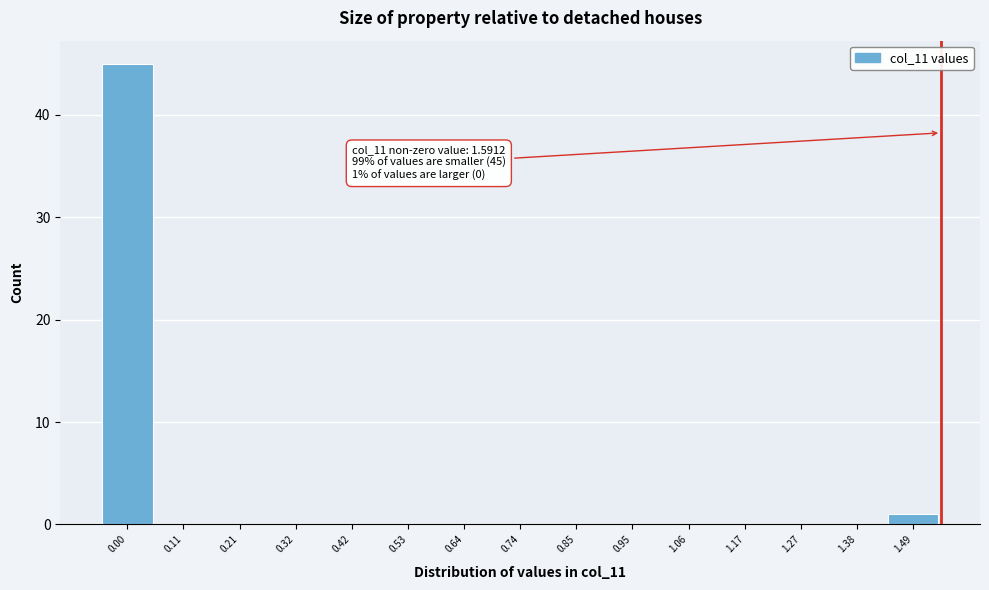

Reading right to left, list all the values displayed in this chart.

1.49=1	1.38=0	1.27=0	1.17=0	1.06=0	0.95=0	0.85=0	0.74=0	0.64=0	0.53=0	0.42=0	0.32=0	0.21=0	0.11=0	0.00=45